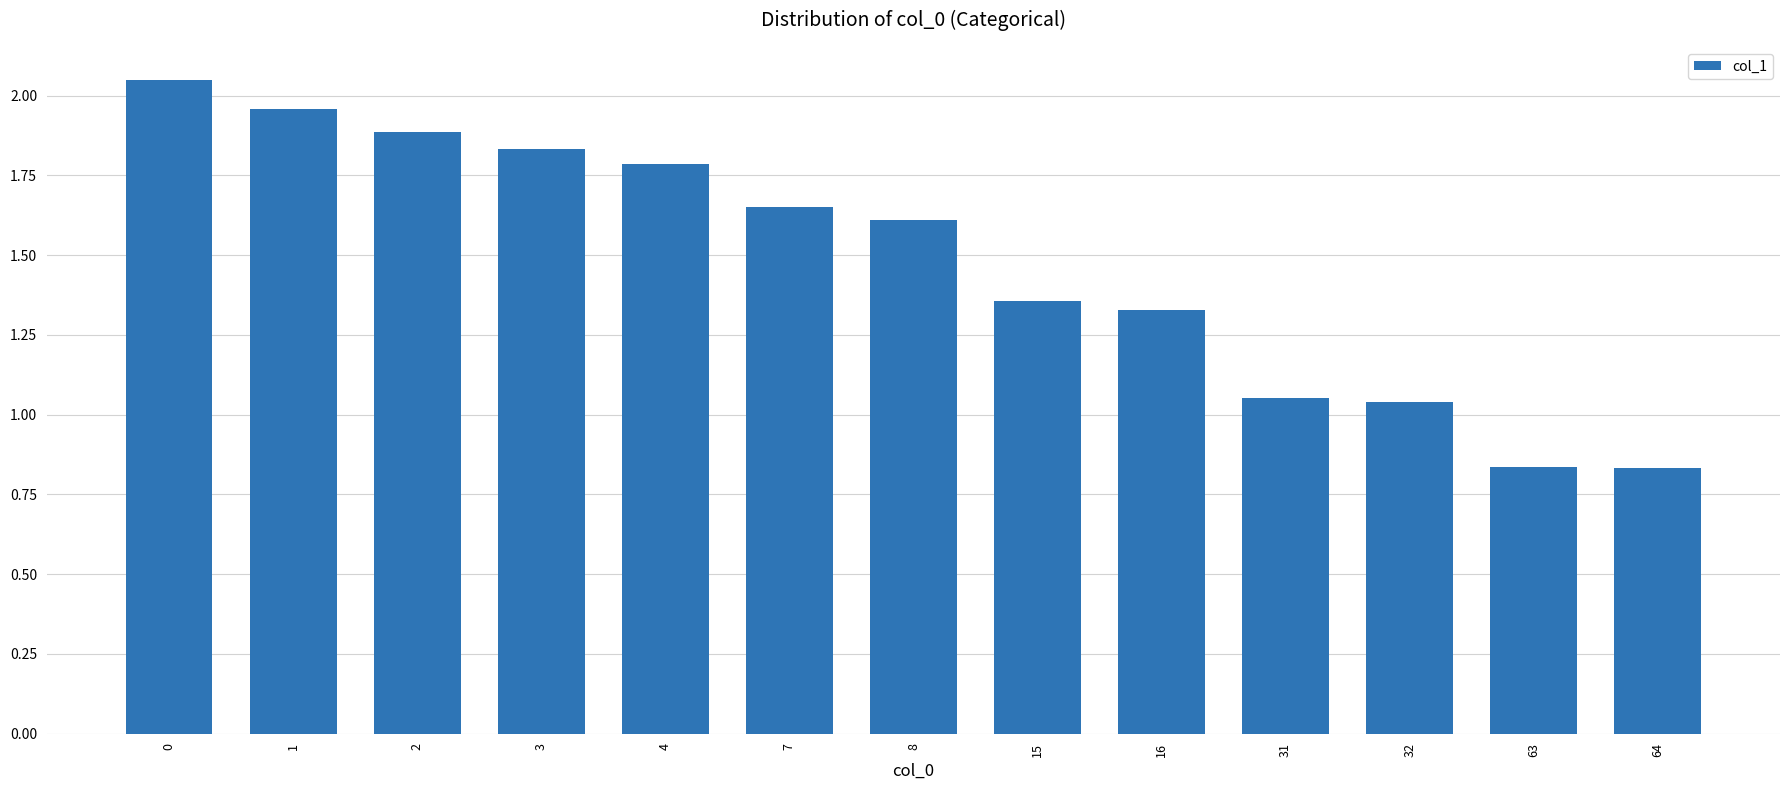

Are the bars horizontal?

No